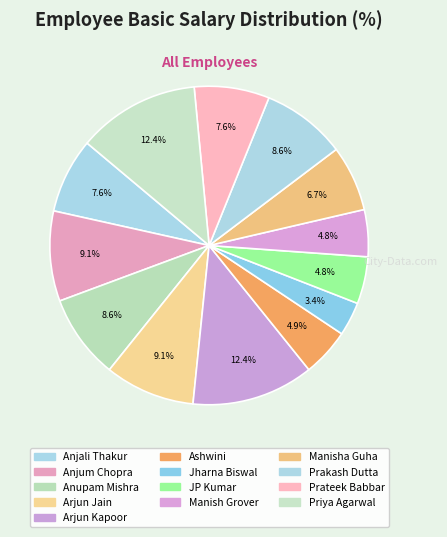

What percentage is NOT represented by Prateek Babbar?

92.4%